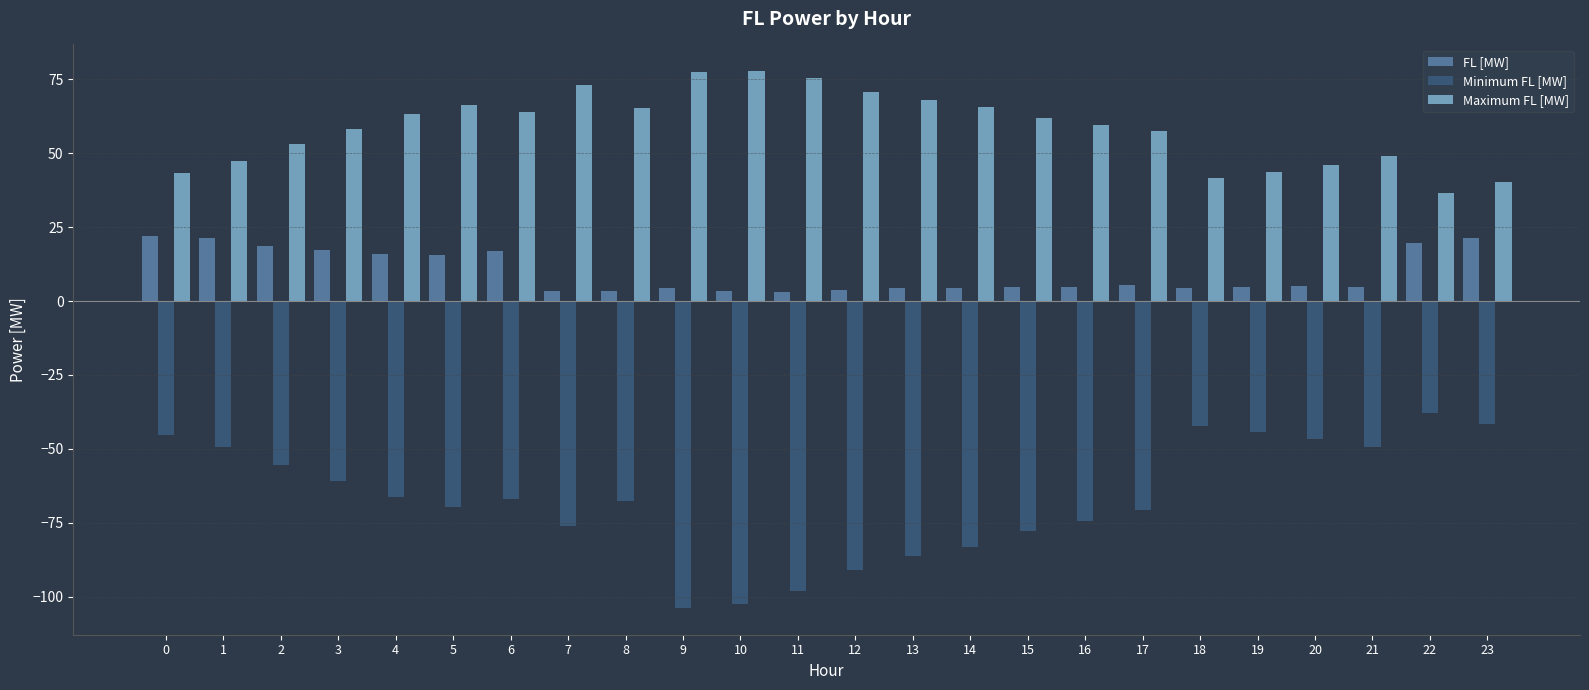

What is the value of the Maximum FL [MW] bar at the 13th from the left?

70.6